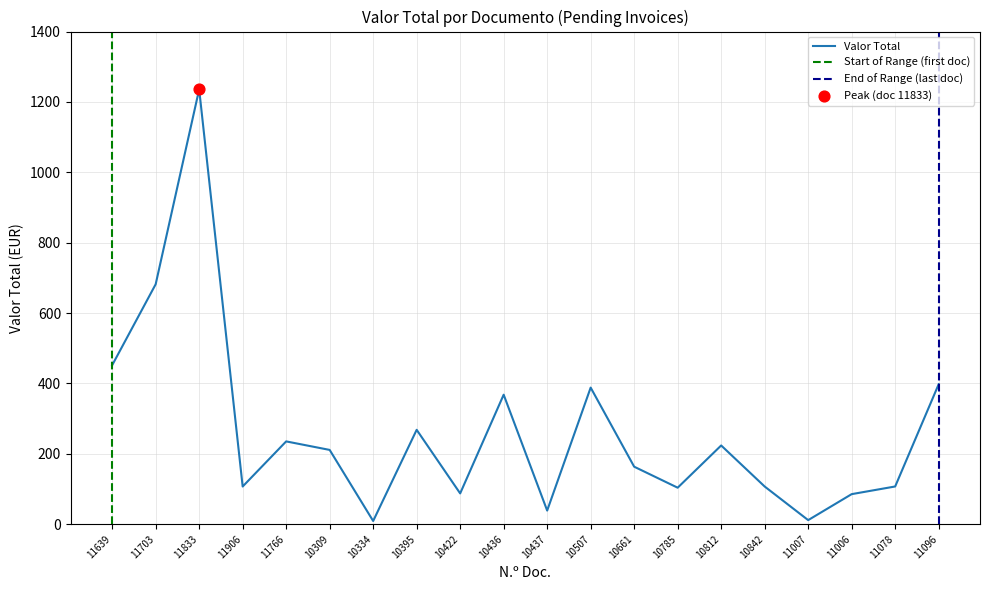

What is the change in value from 10785 to 11006?

-18.3